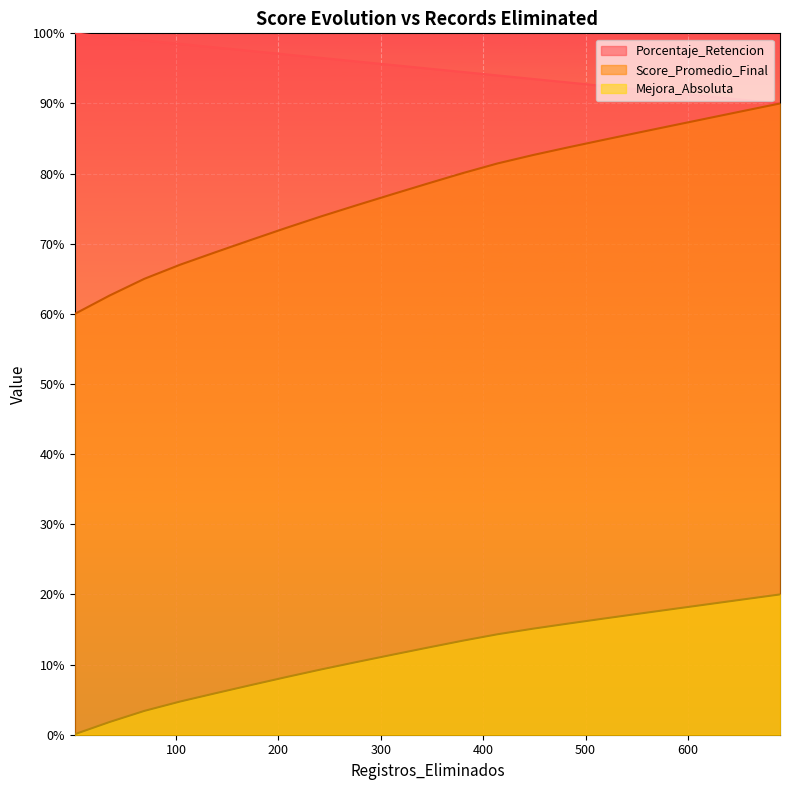

Which series has the widest spread of values?

Score_Promedio_Final